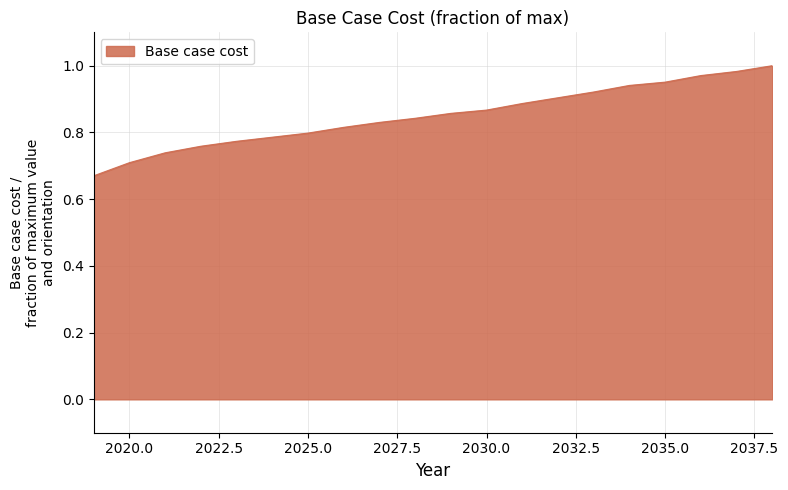

What is the difference between the maximum and minimum values?

0.3